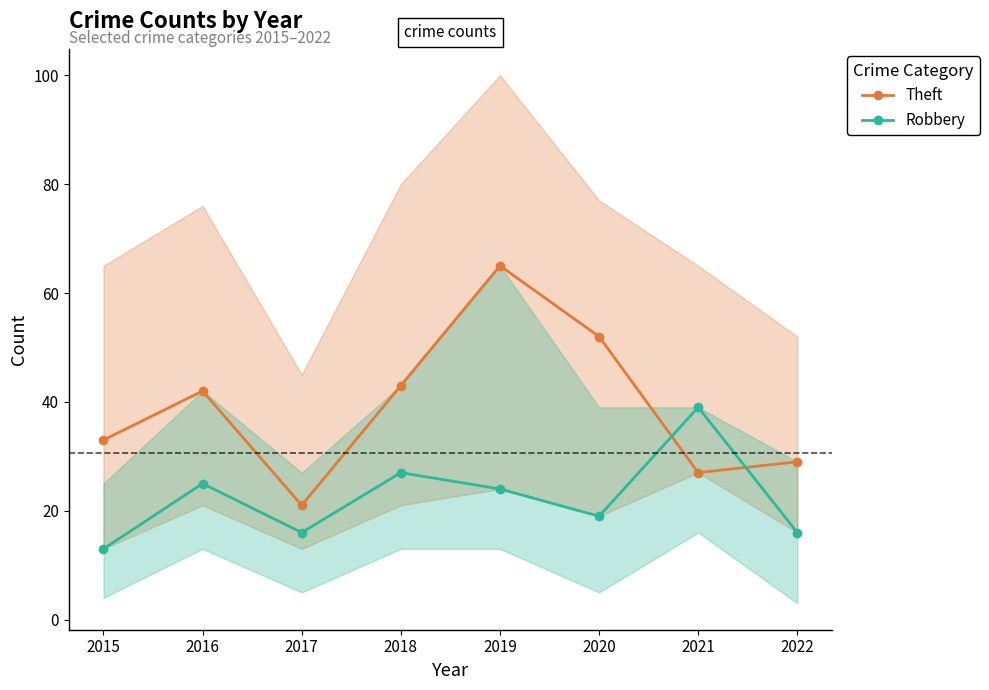

The value of Theft at 2019 is 65. True or false?

True